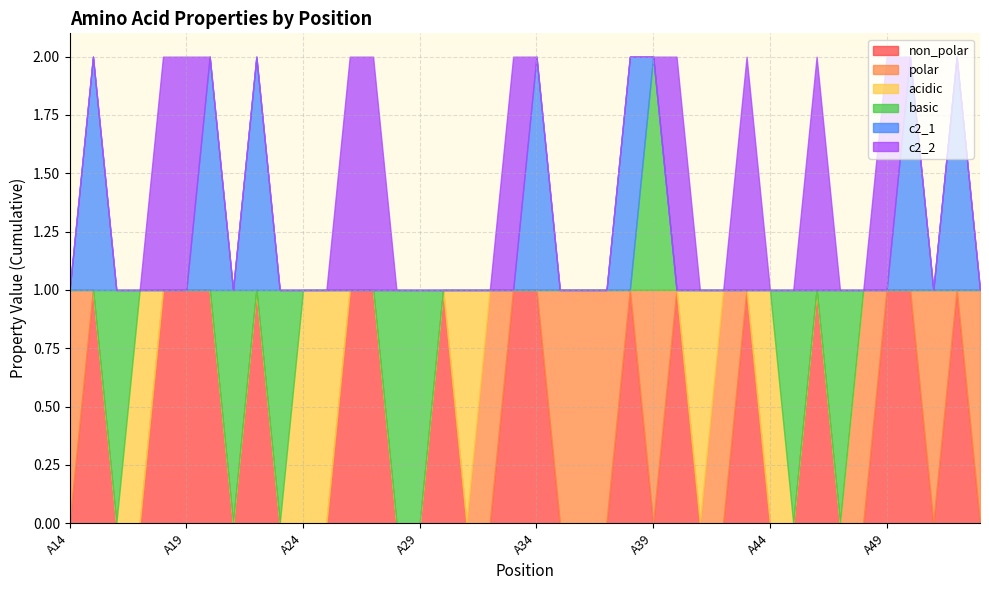

Rank the series by their maximum value, from highest to lowest.

non_polar, polar, acidic, basic, c2_1, c2_2